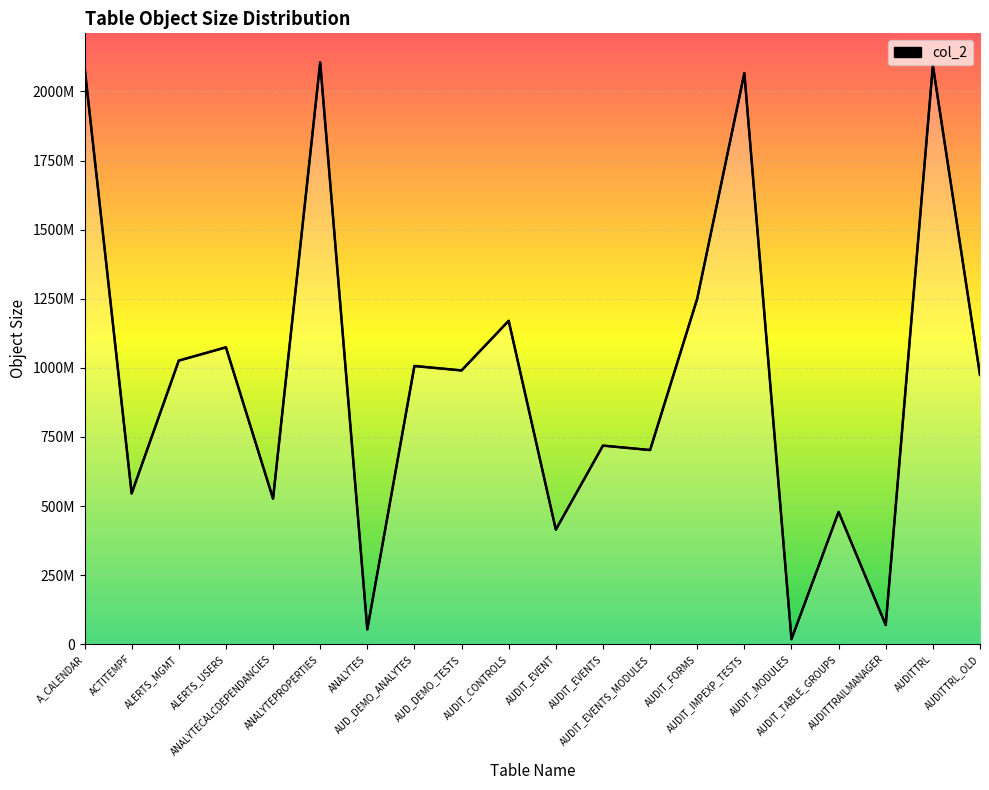

Does the chart display data point markers on the line(s)?

No